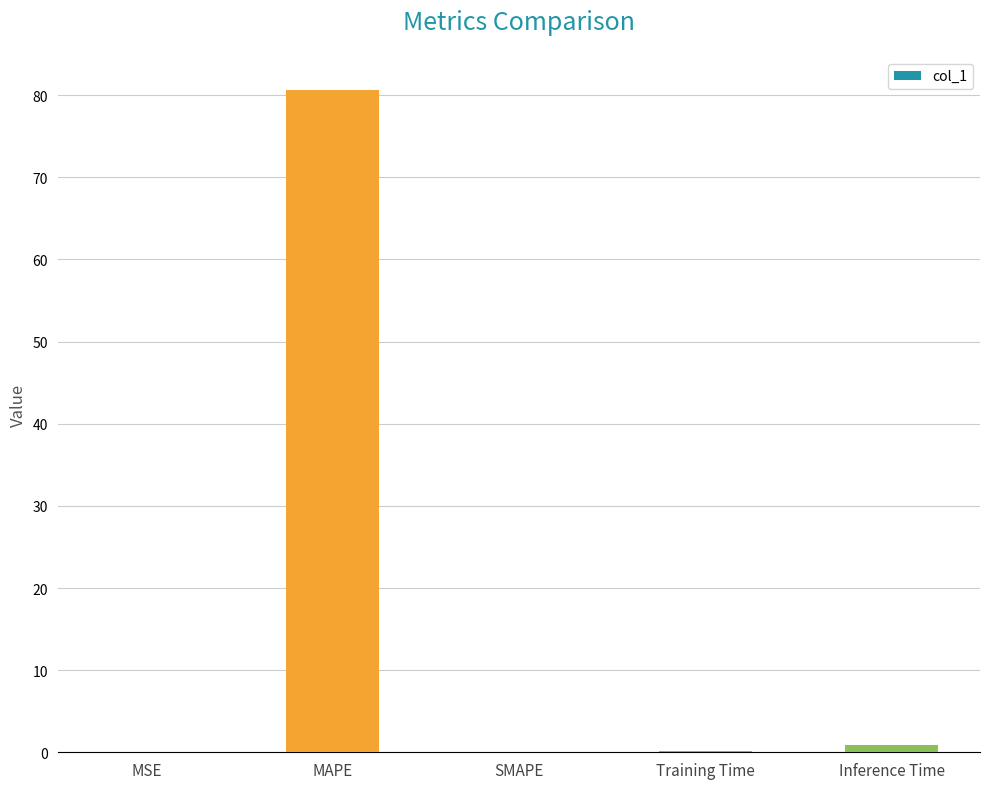

At which label is the value closest to 40?

Inference Time